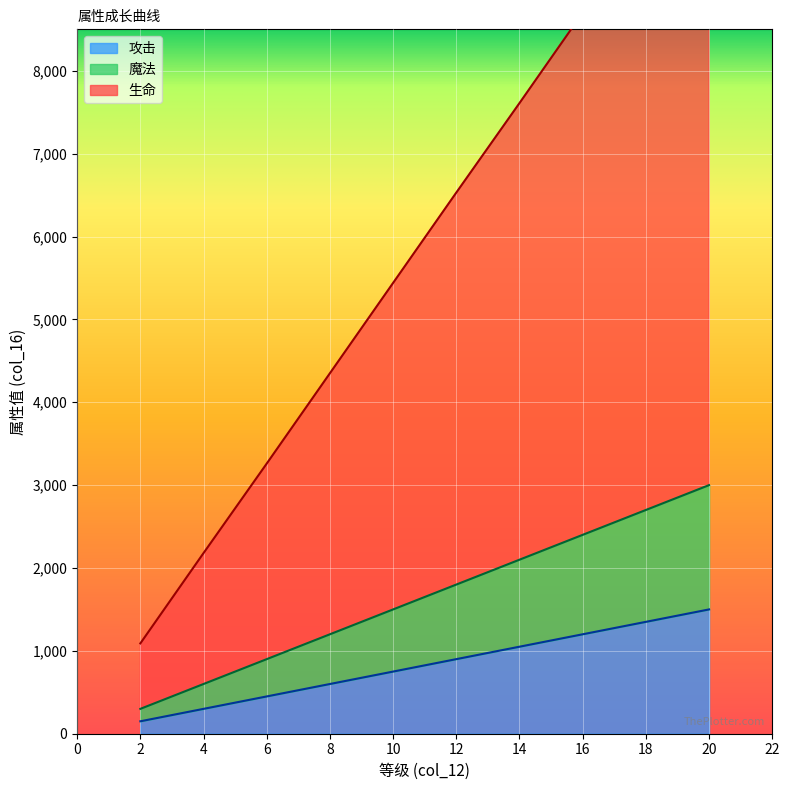

What is the maximum value for 生命?

10880